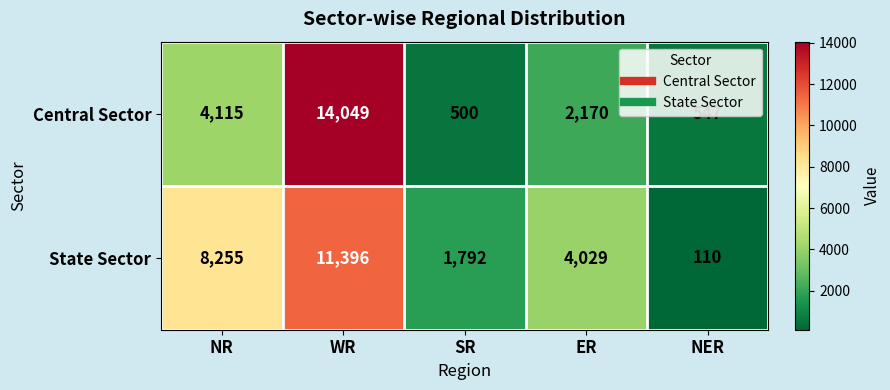

Rank the series at ER from lowest to highest value.

Central Sector, State Sector